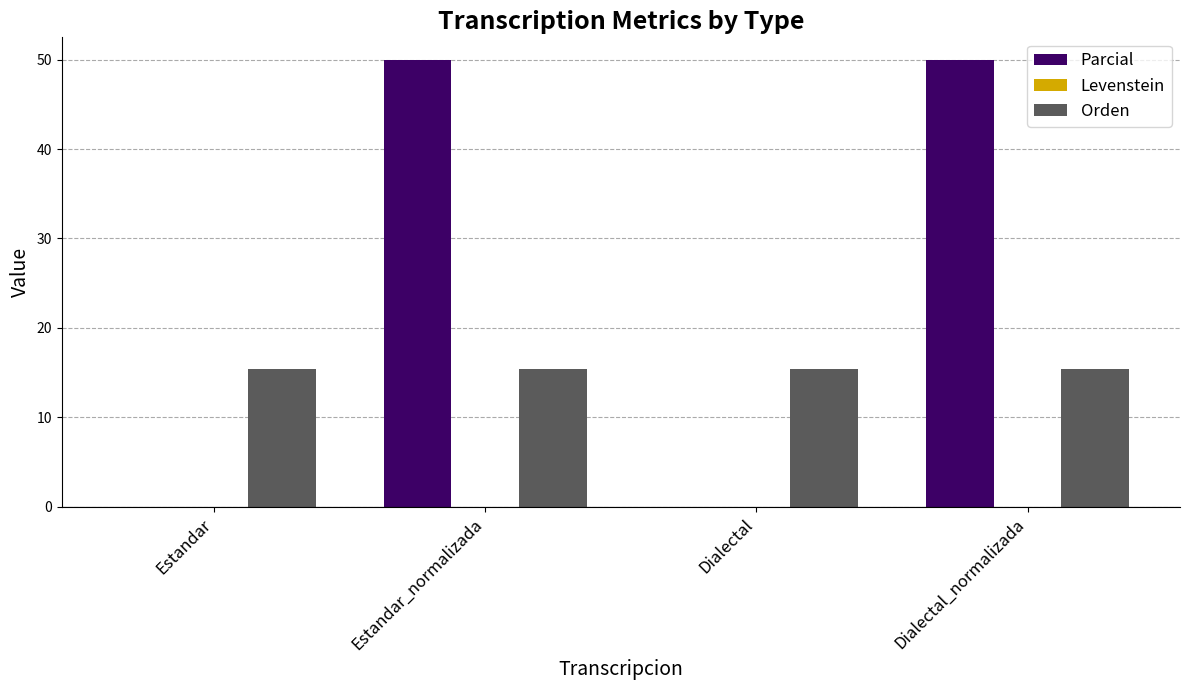

Which series has the largest total across all categories?

Parcial